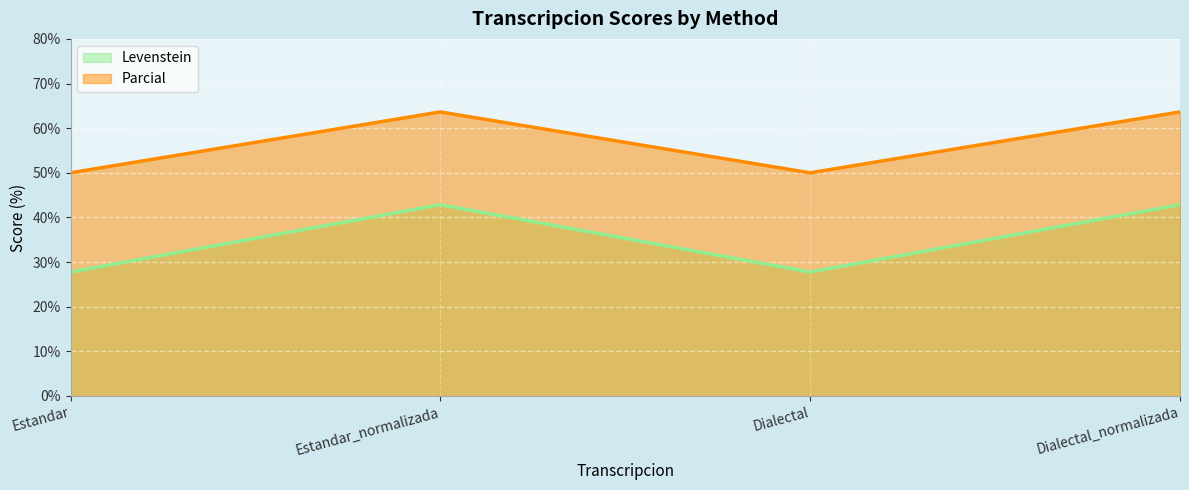

Reading right to left, extract all data points from this chart.

Levenstein: 42.9	27.8	42.9	27.8
Parcial: 63.6	50.0	63.6	50.0